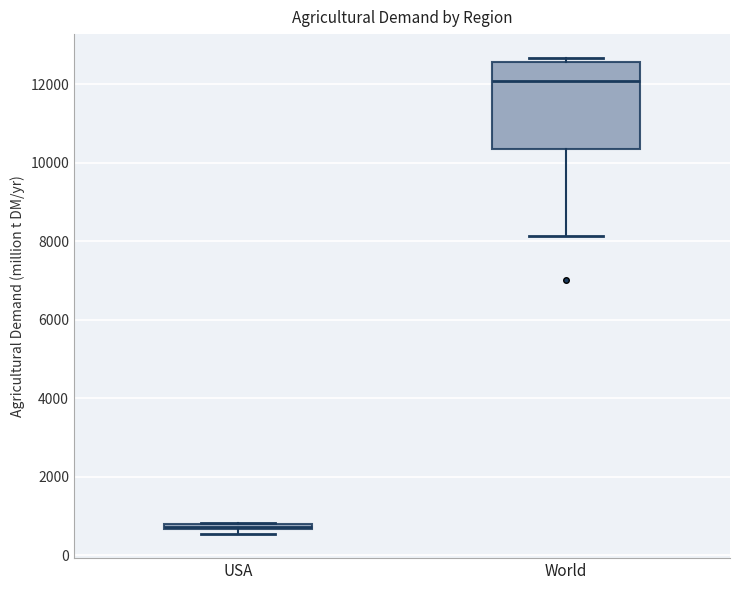

Where is the lower edge of the box for USA on the y-axis? The values are not printed on the chart, so give them approximately, as read against the axis.

600